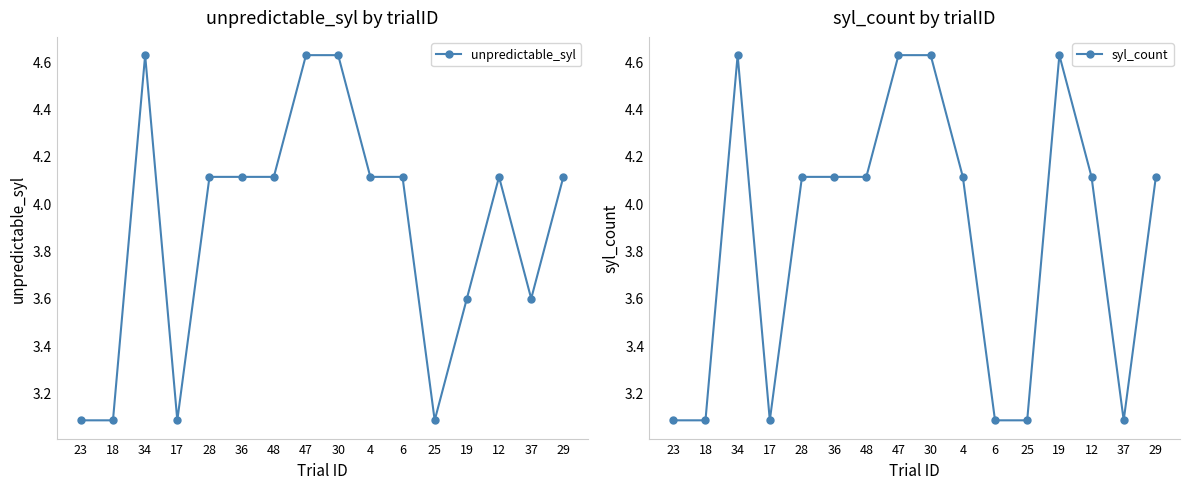

Rank the series by their average value, from lowest to highest.

syl_count, unpredictable_syl